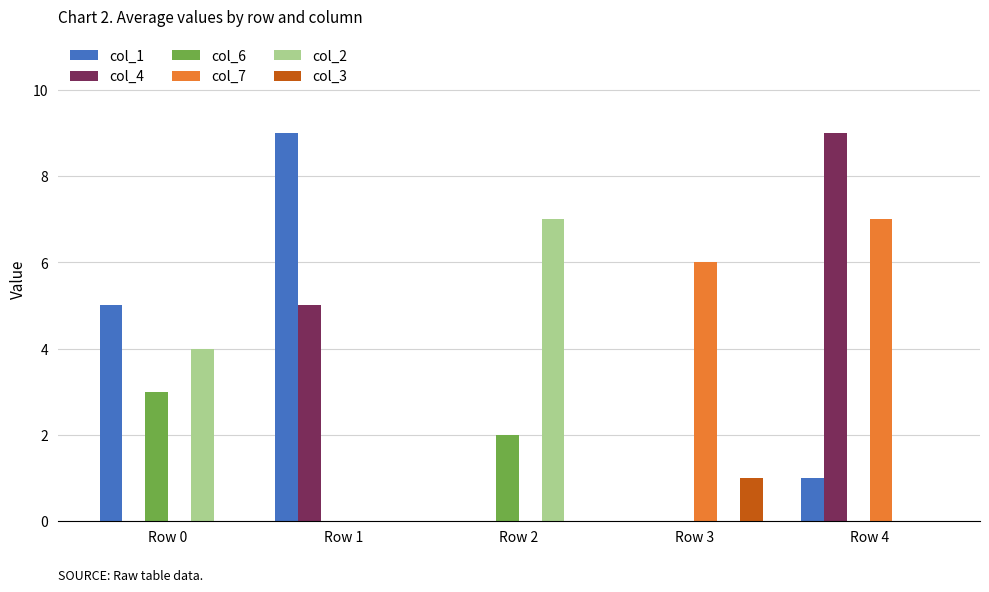

What is the sum of all col_1 values?

15